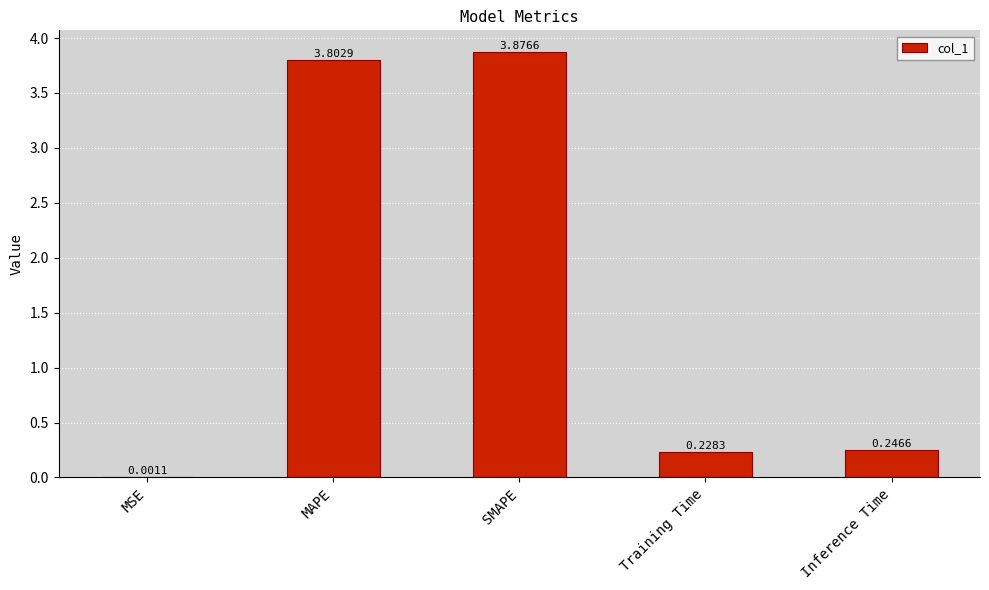

What is the difference between the values at Inference Time and MAPE?

3.6